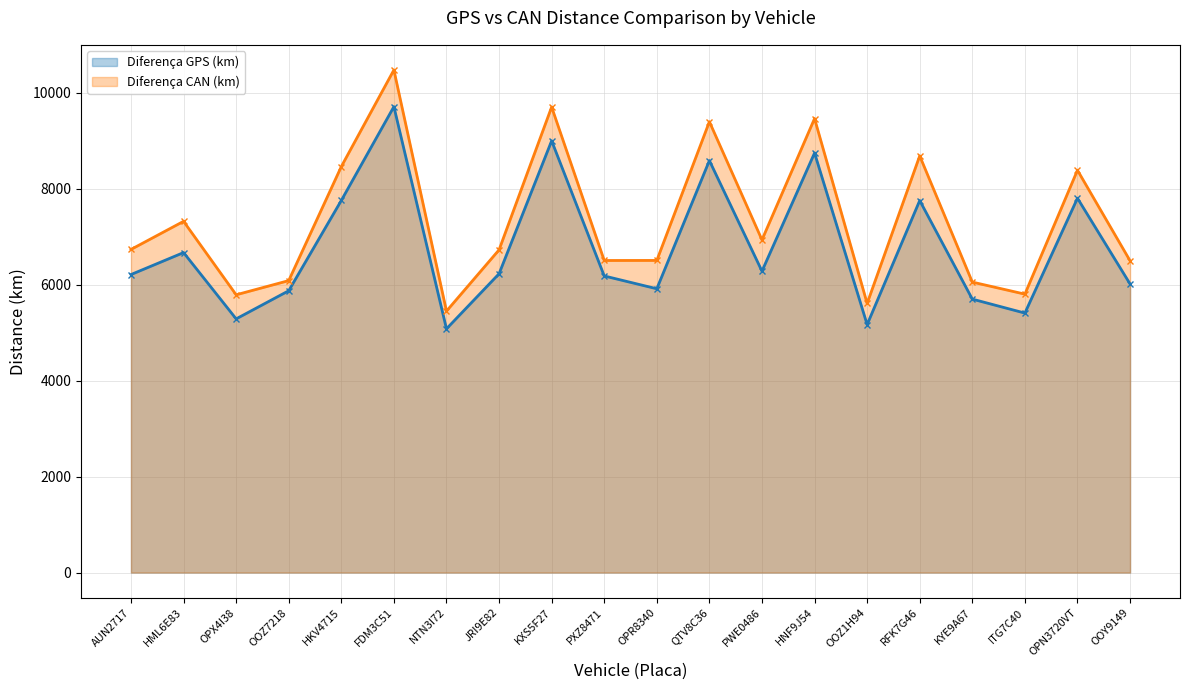

What are all the series names shown in the legend?

Diferença GPS (km), Diferença CAN (km)